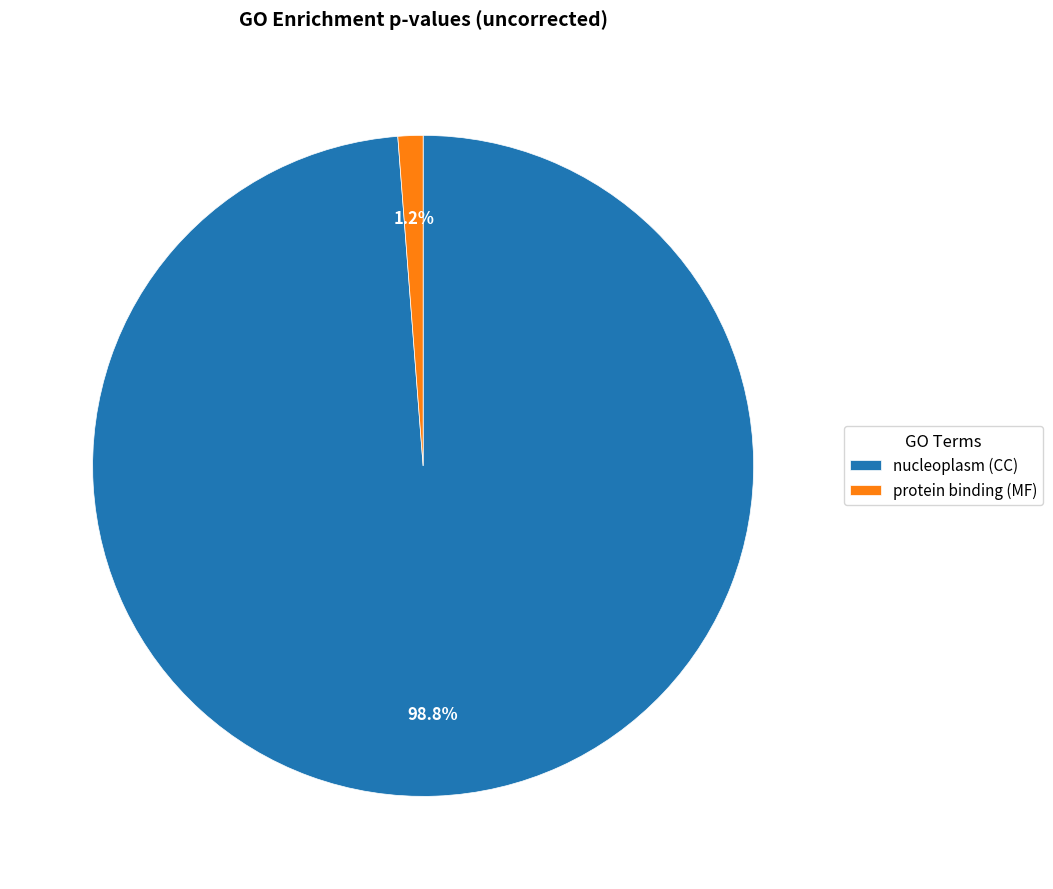

To the nearest percent, what is the average slice percentage?

50%